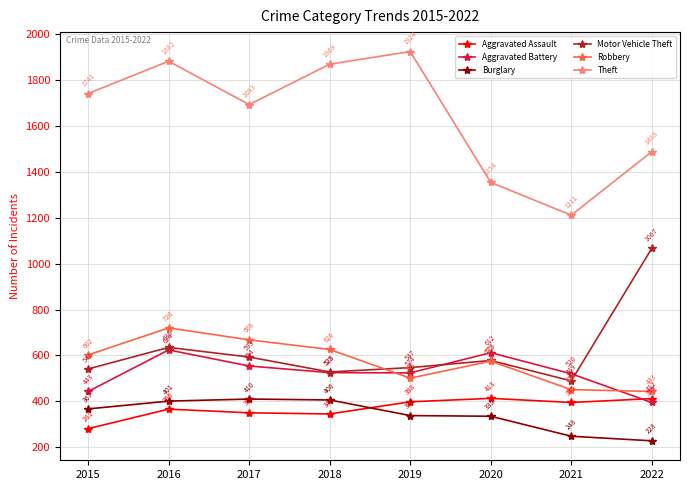

The value of Theft at 2016 is 3170. True or false?

False